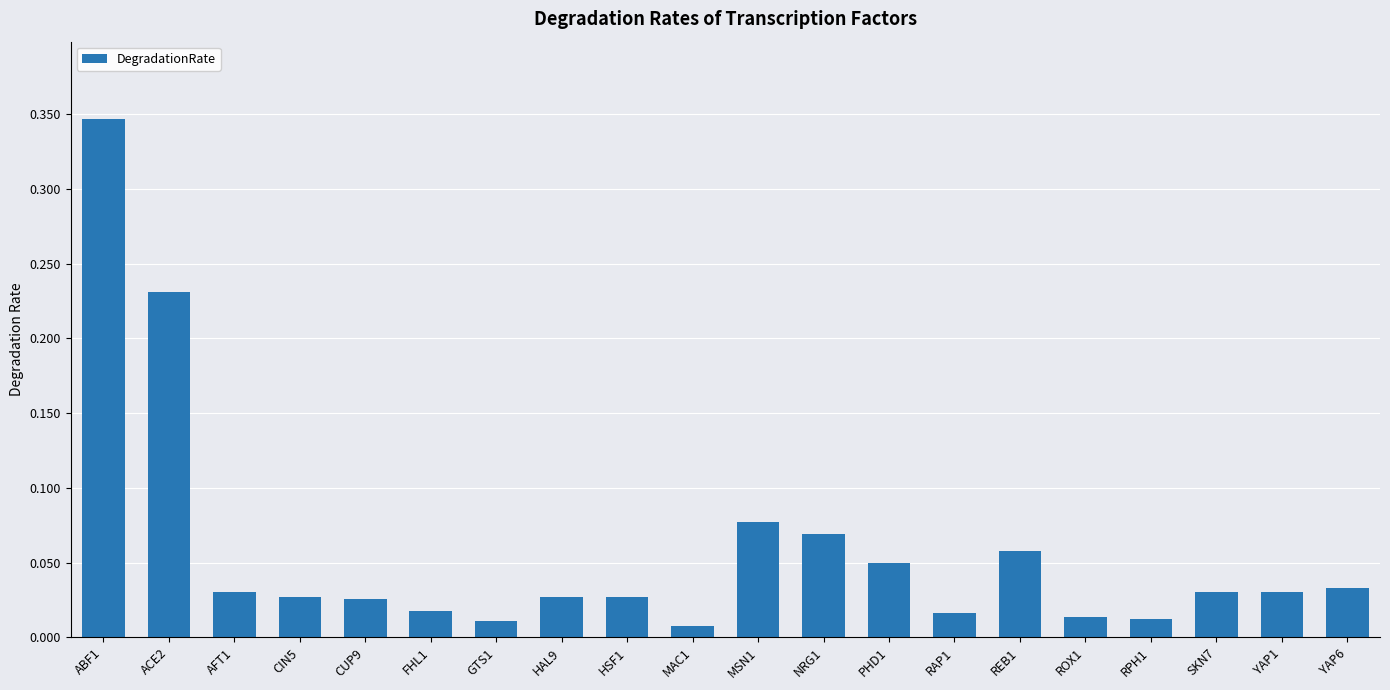

Which category has the highest value across all series?

ABF1